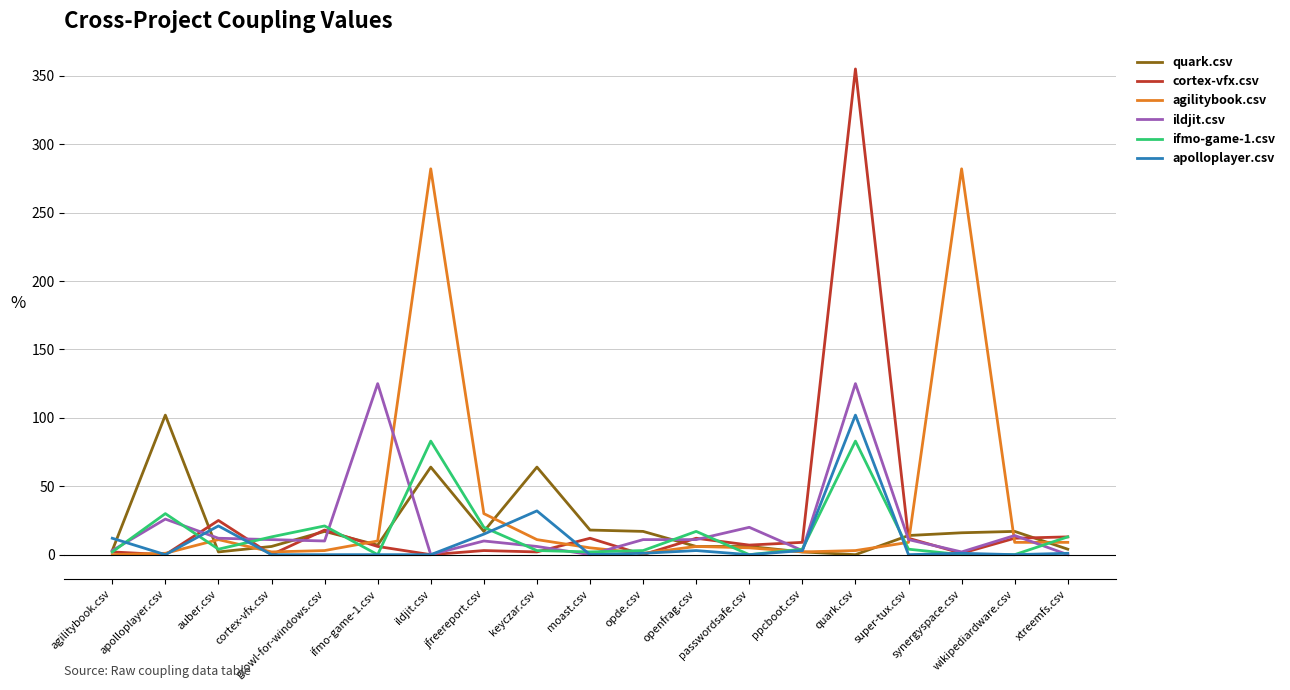

What is the highest value of the ifmo-game-1.csv series?

83